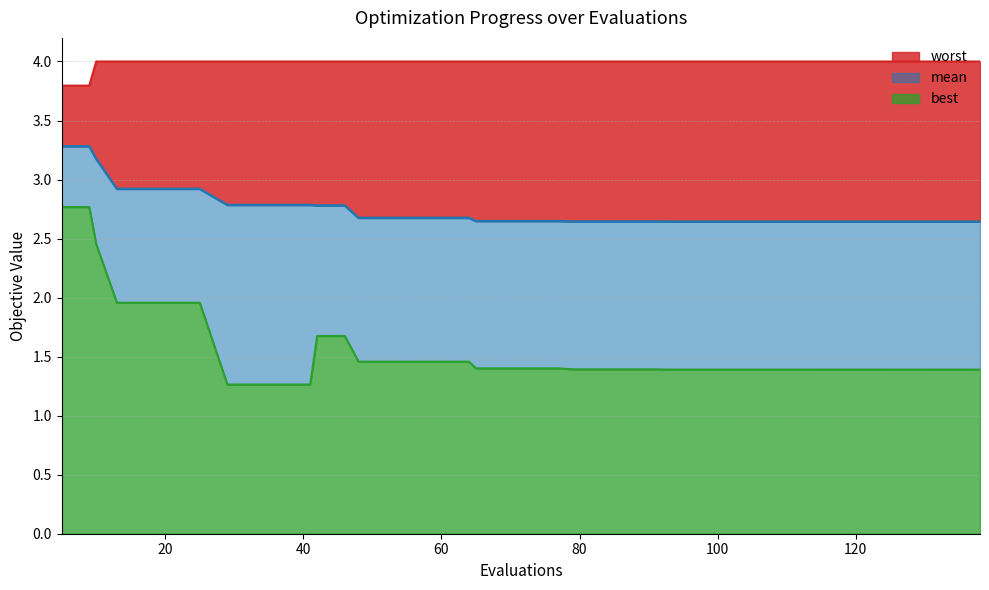

Rank the series by their average value, from highest to lowest.

worst, mean, best